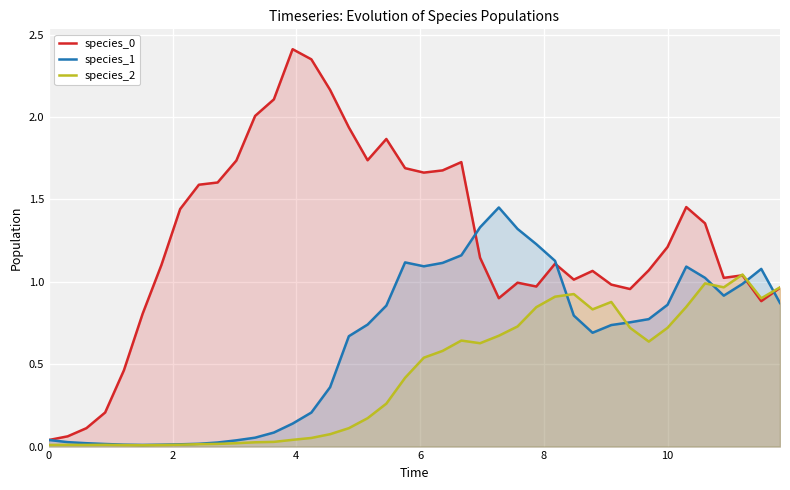

What is the difference between the maximum and second lowest values in the species_1 series?

1.4